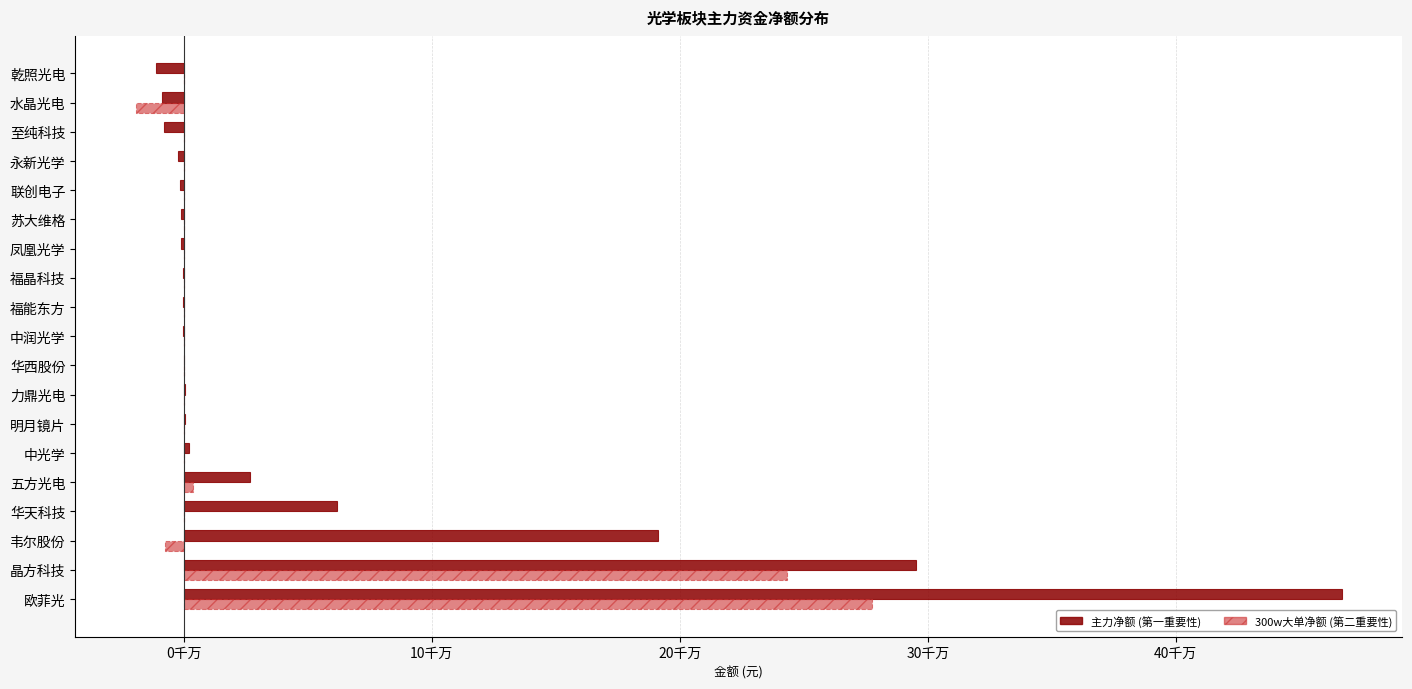

The 主力净额 series shows -377942 at 凤凰光学. True or false?

False